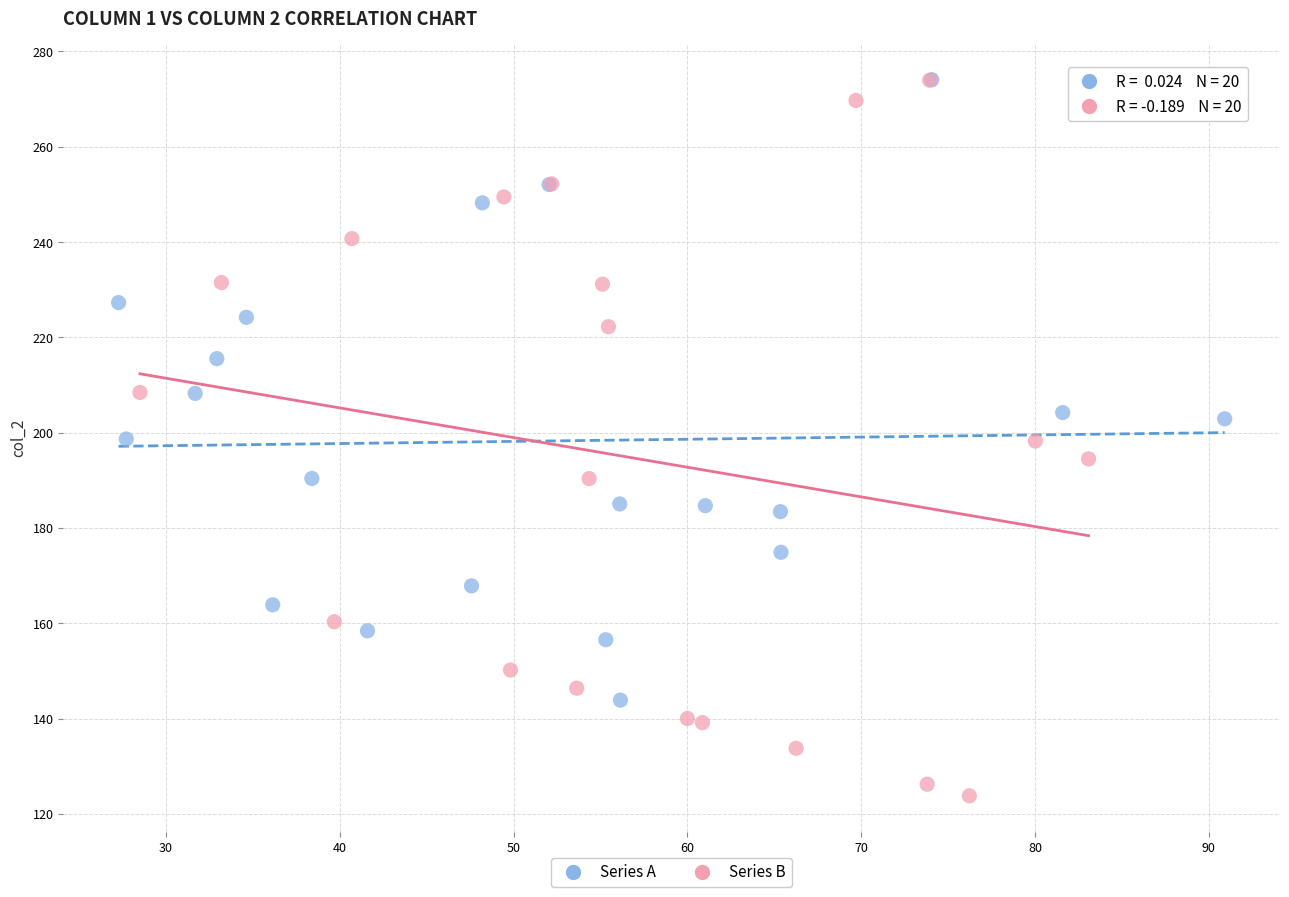

Which series has the widest spread of Y values?

Series B